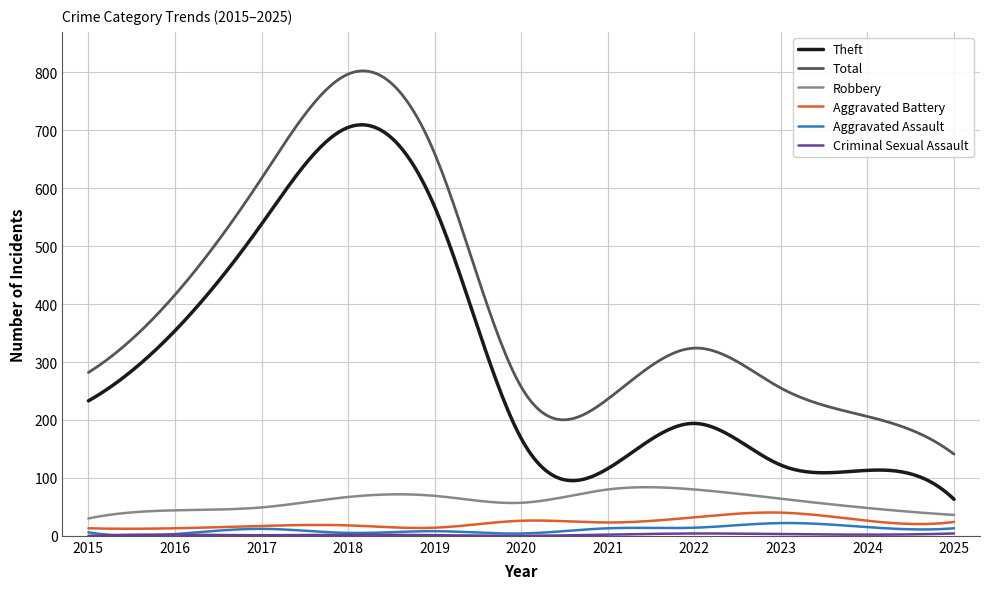

What is the highest value of the Theft series?

709.5